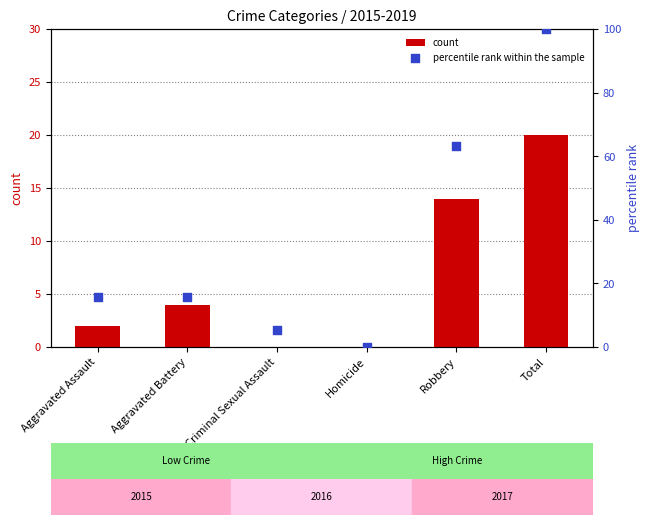

At which category is the sum across all series the highest?

Total